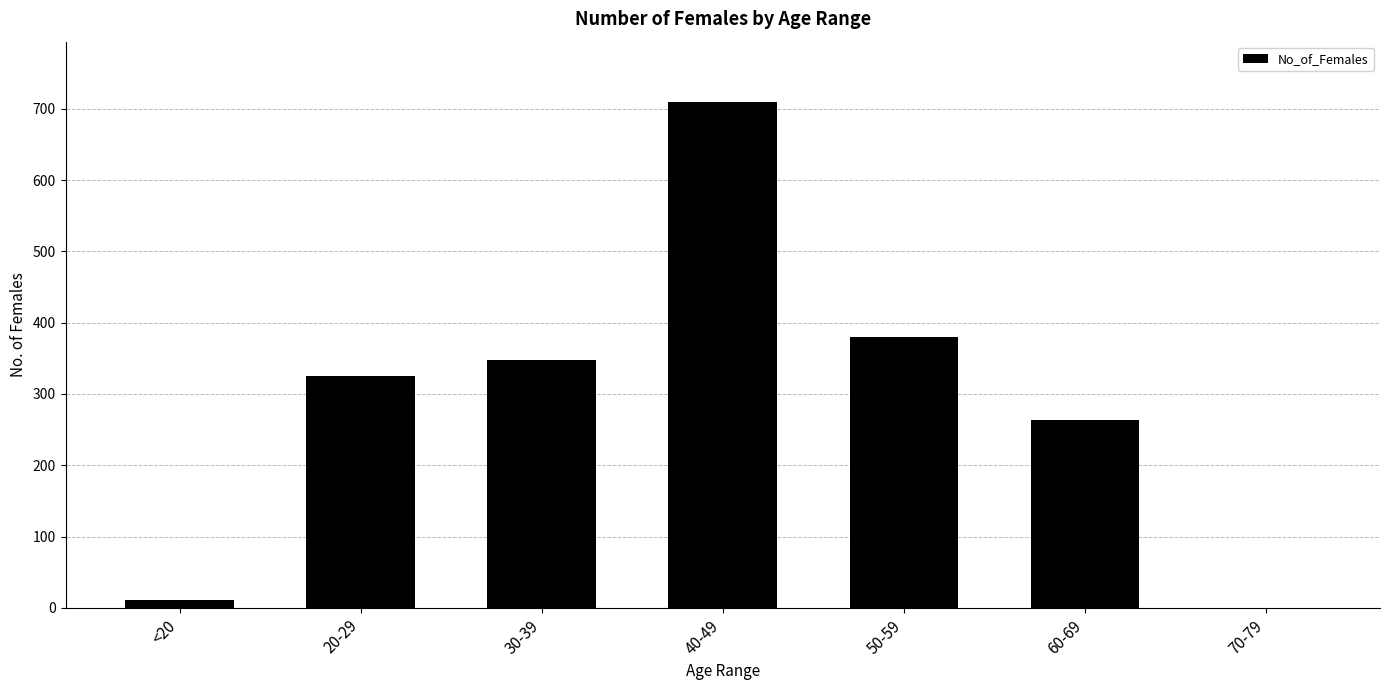

What is the sum of the values at 40-49 and 20-29?

1034